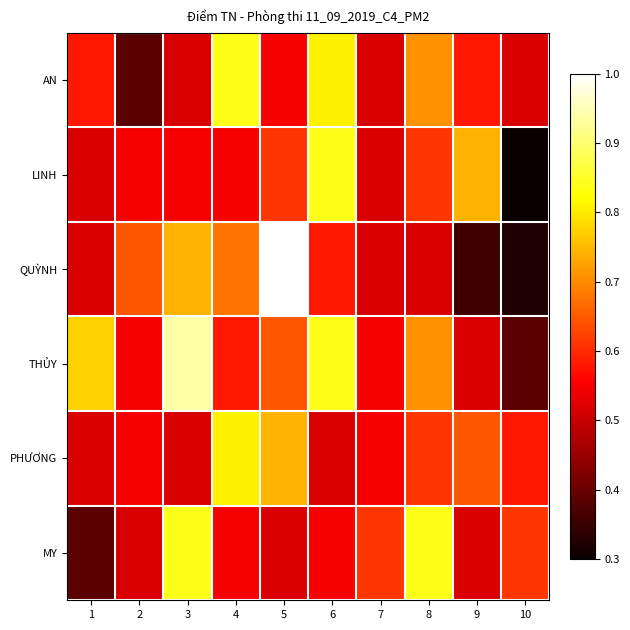

What is the greatest value displayed?

1.0